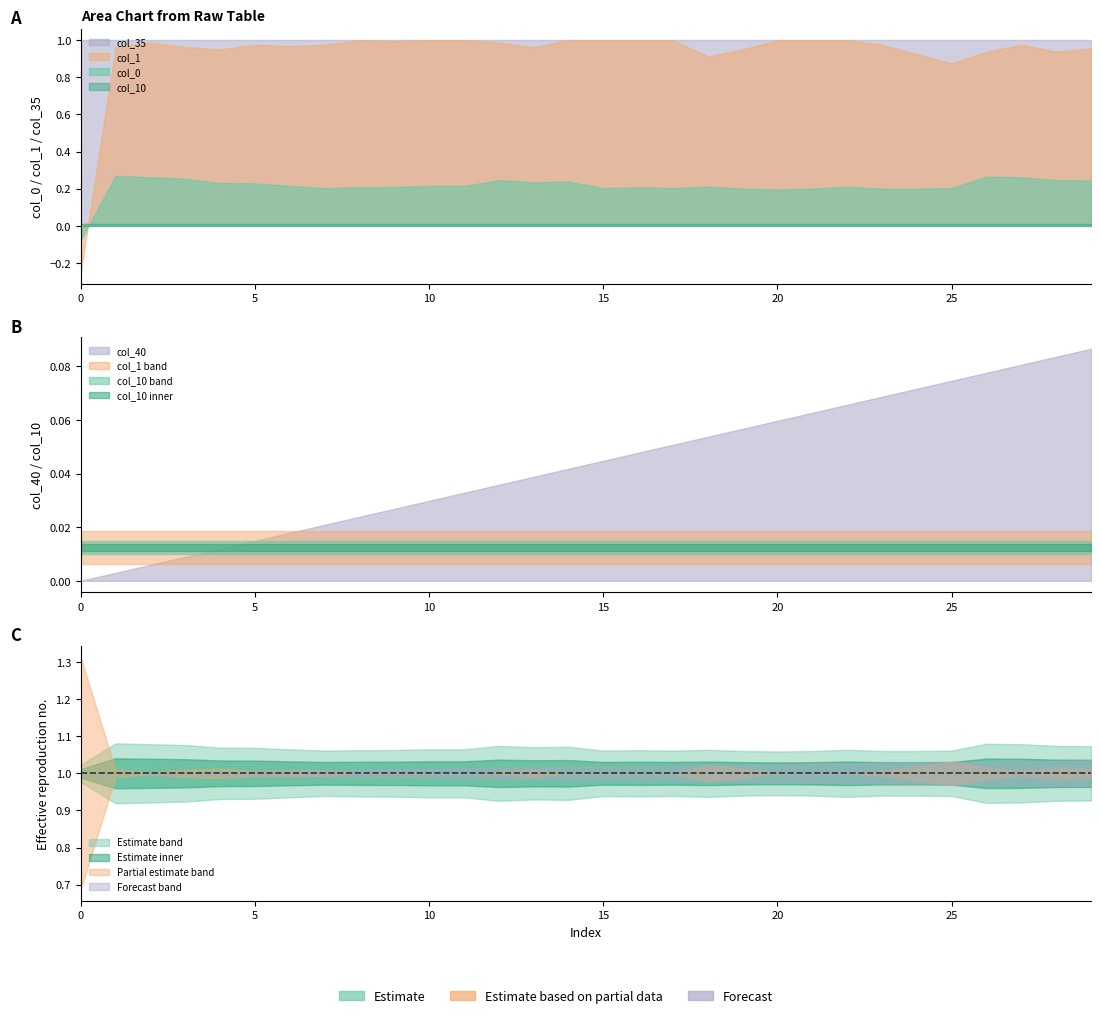

The value of col_0 at 20 is 0.2. True or false?

True